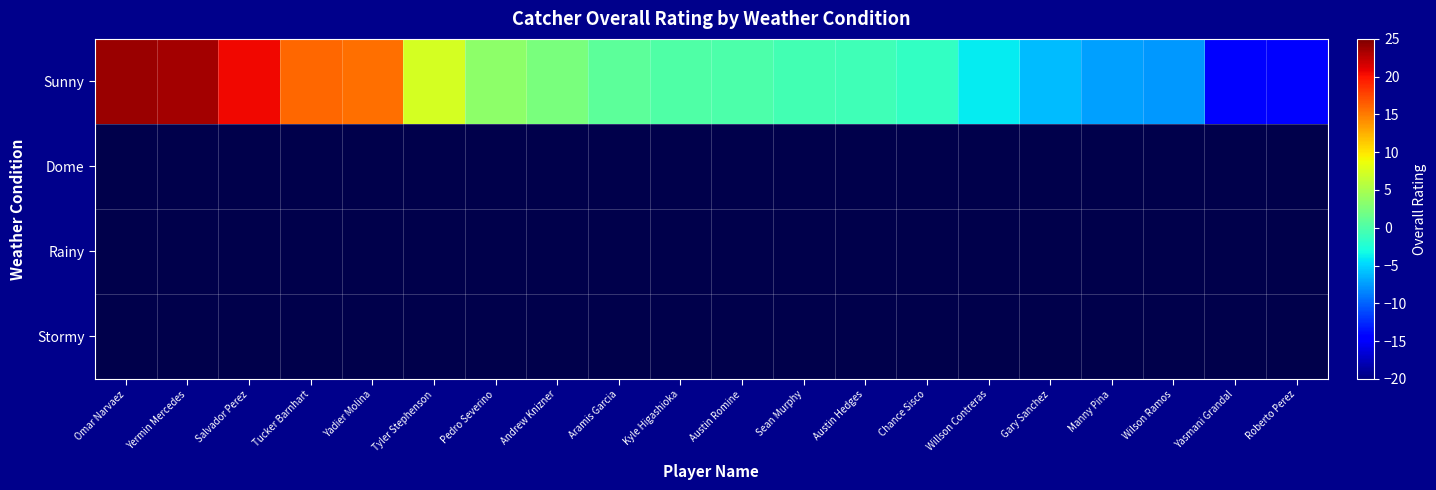

How many categories are shown in the chart?

20